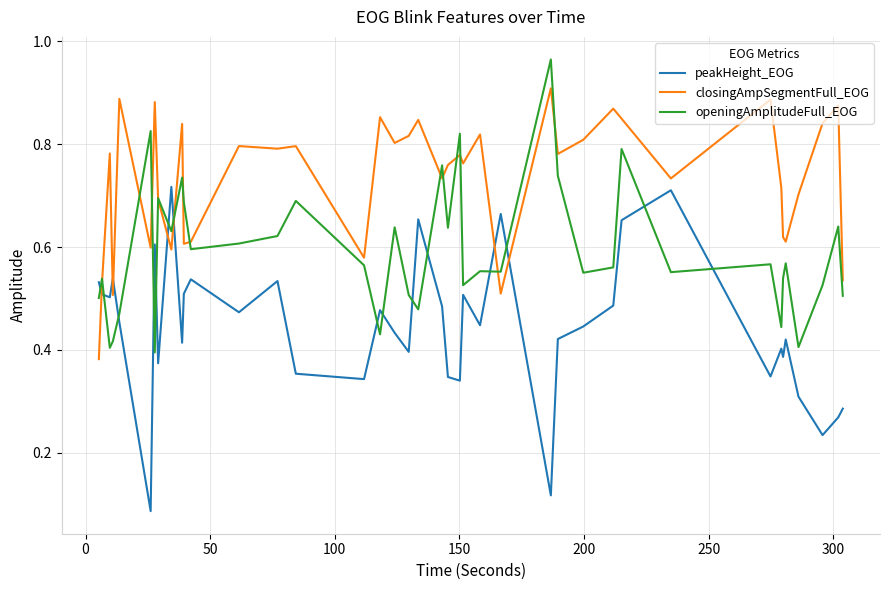

How many intersections are there between peakHeight_EOG and closingAmpSegmentFull_EOG?

7